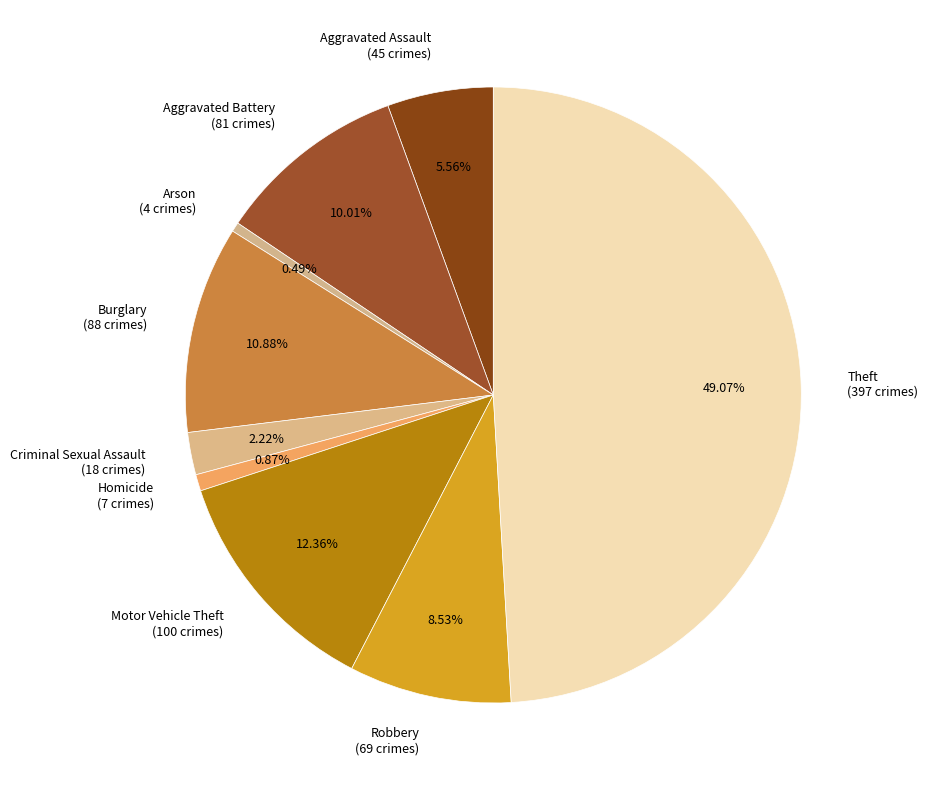

Does Arson (4 crimes) represent more than half of the total?

No